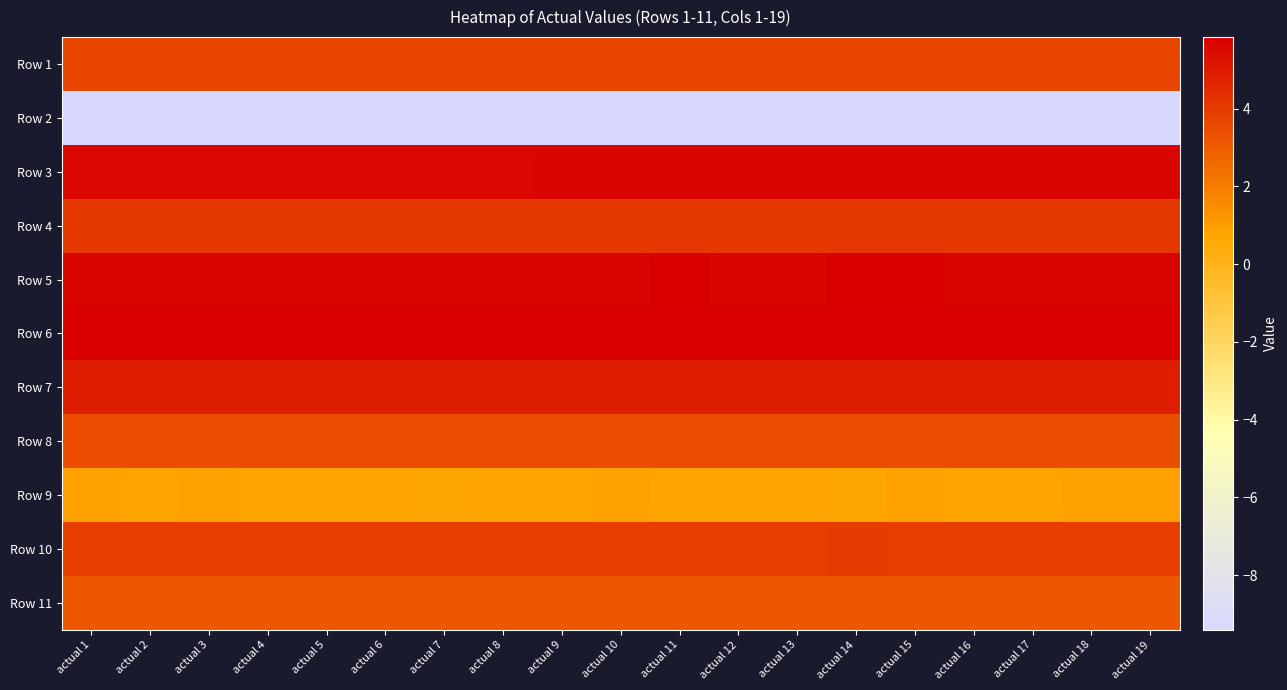

Which category has the lowest value across all series?

actual 16